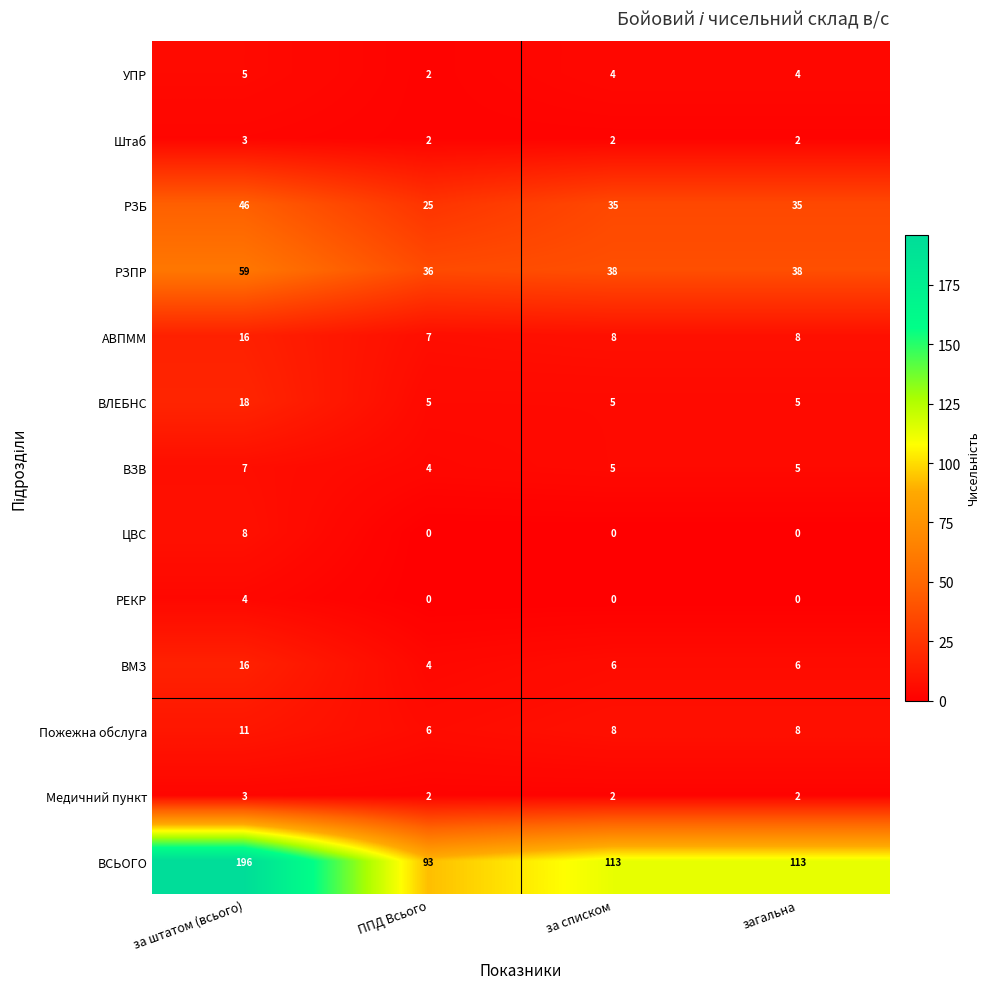

Count the number of data series in this chart.

13